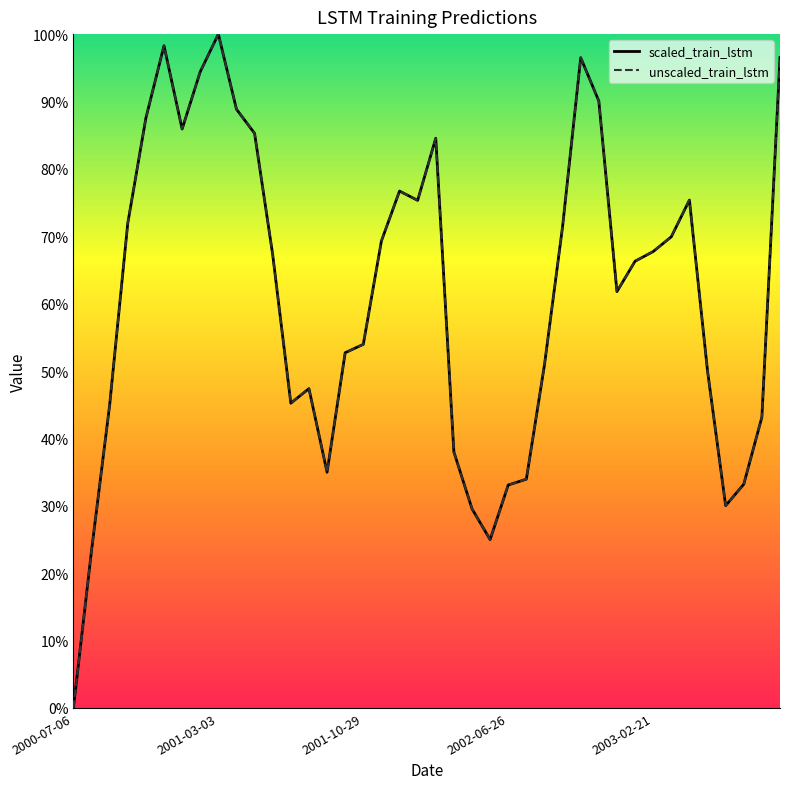

Is this an area chart (filled region under the line)?

No